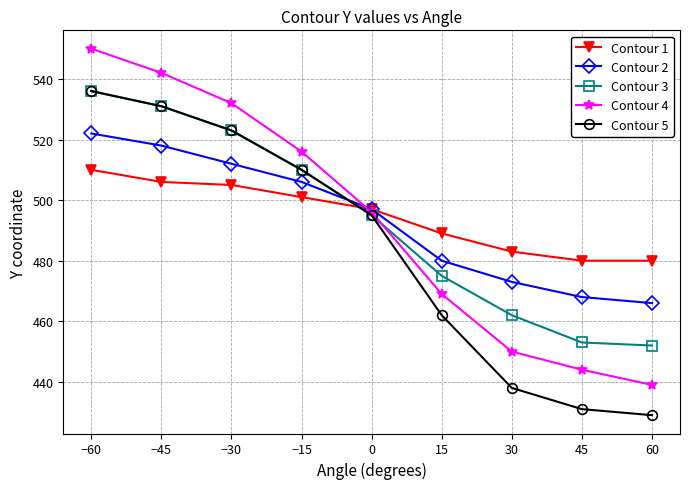

What position from the left is 15?

6